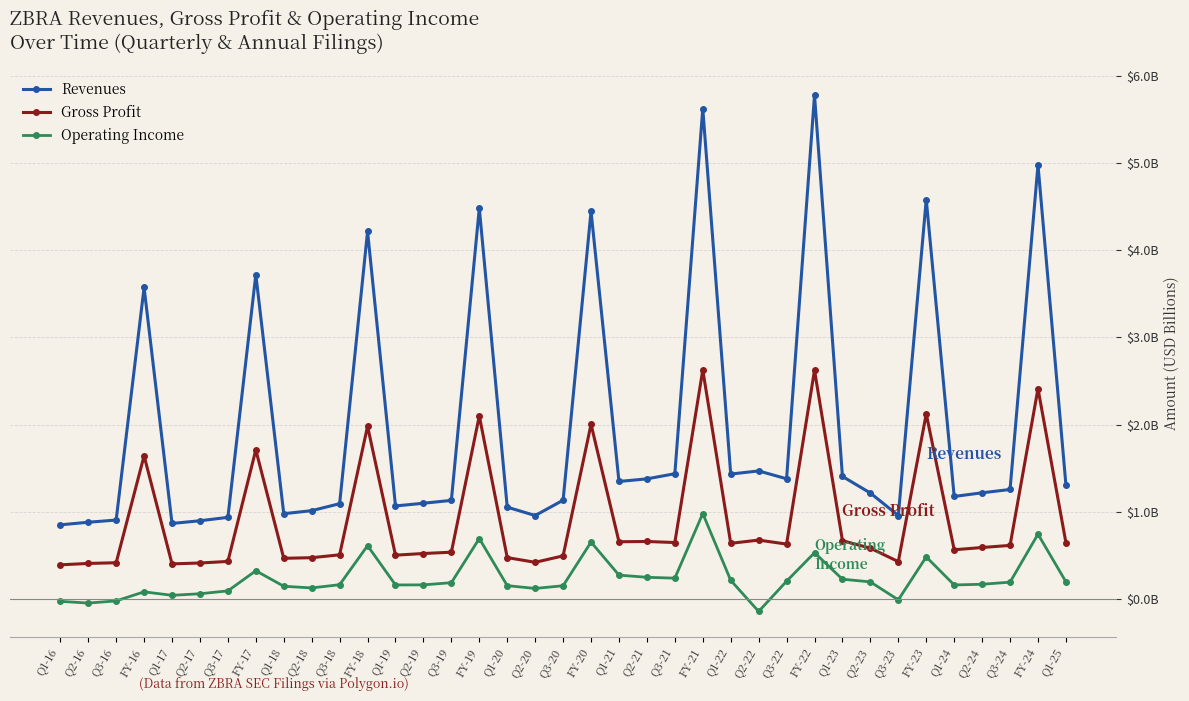

Where is the first local maximum for Operating Income?

FY-16